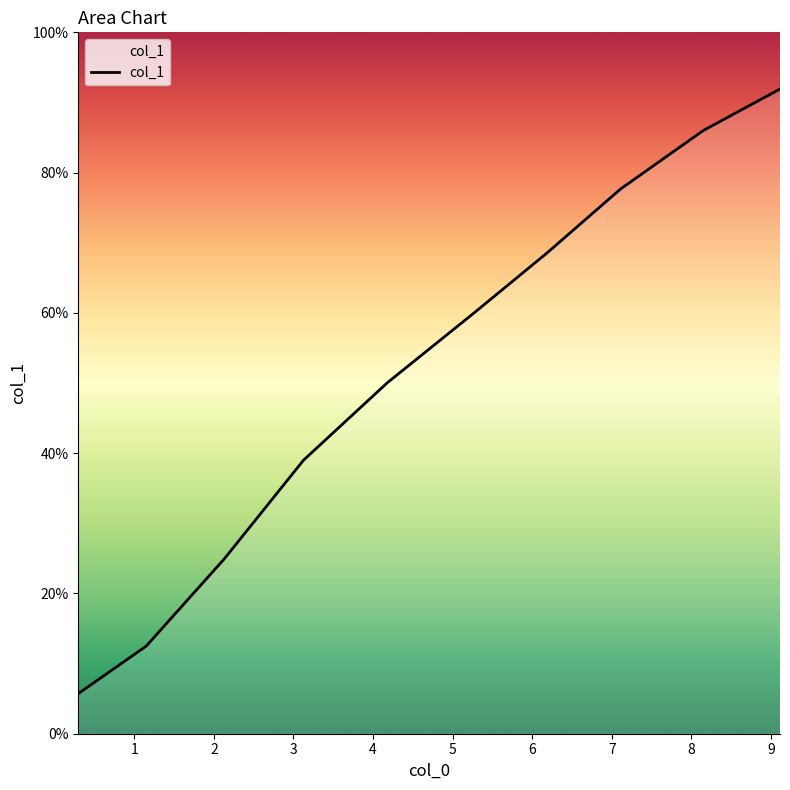

True or false: there are more than 2 points higher than both neighbors.

False